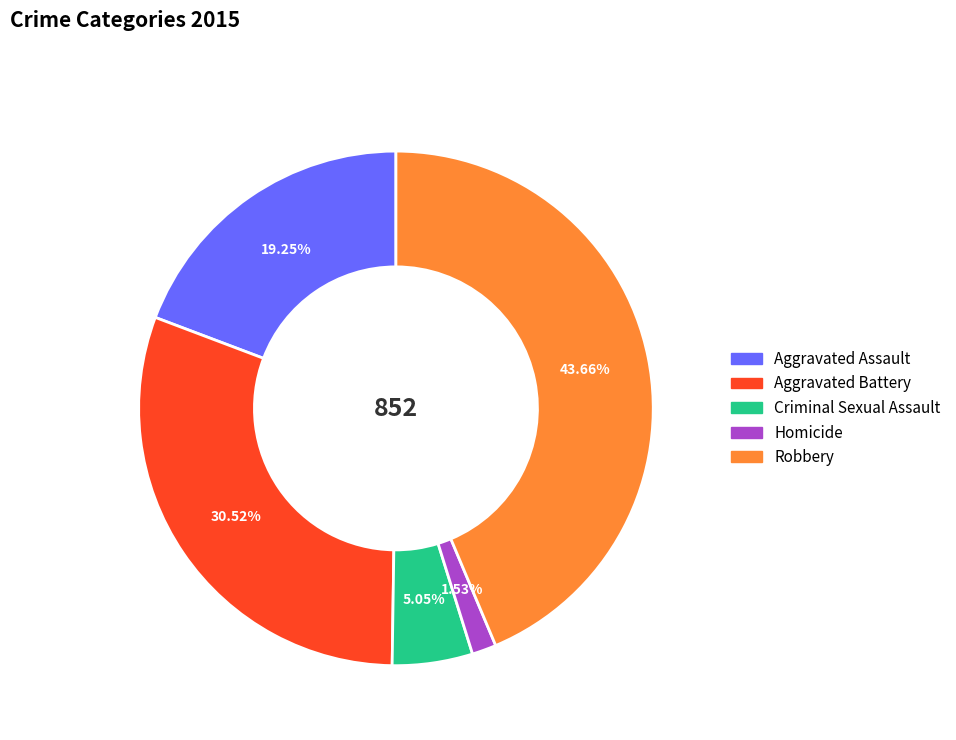

Does Aggravated Assault account for over 50% of the chart?

No